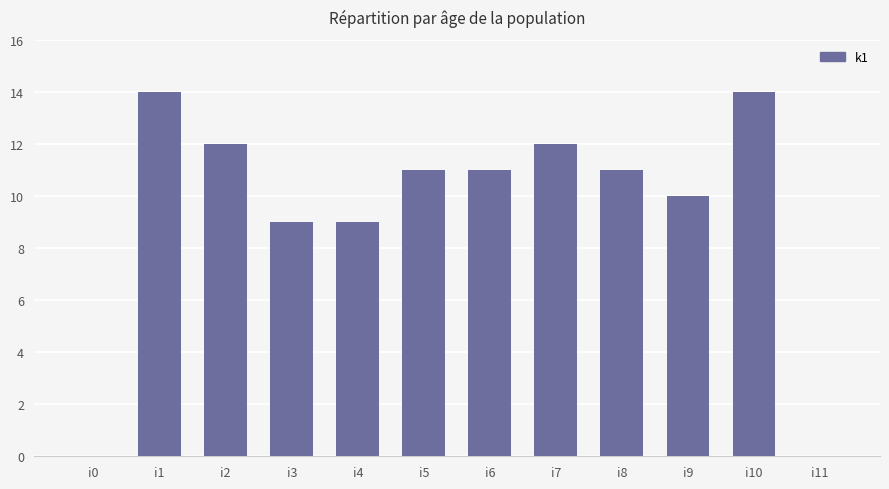

Reading right to left, list all the values displayed in this chart.

0	14	10	11	12	11	11	9	9	12	14	0